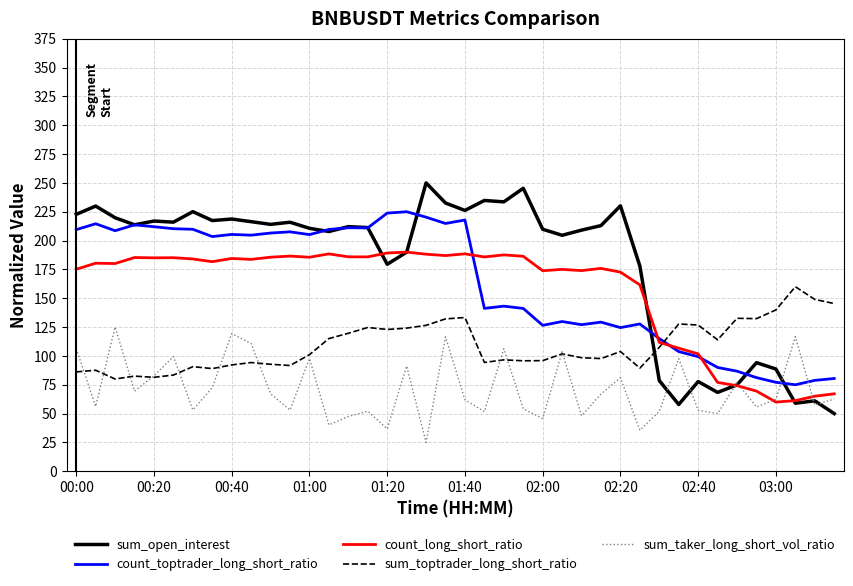

What is the sum of all sum_toptrader_long_short_ratio values?

4359.9